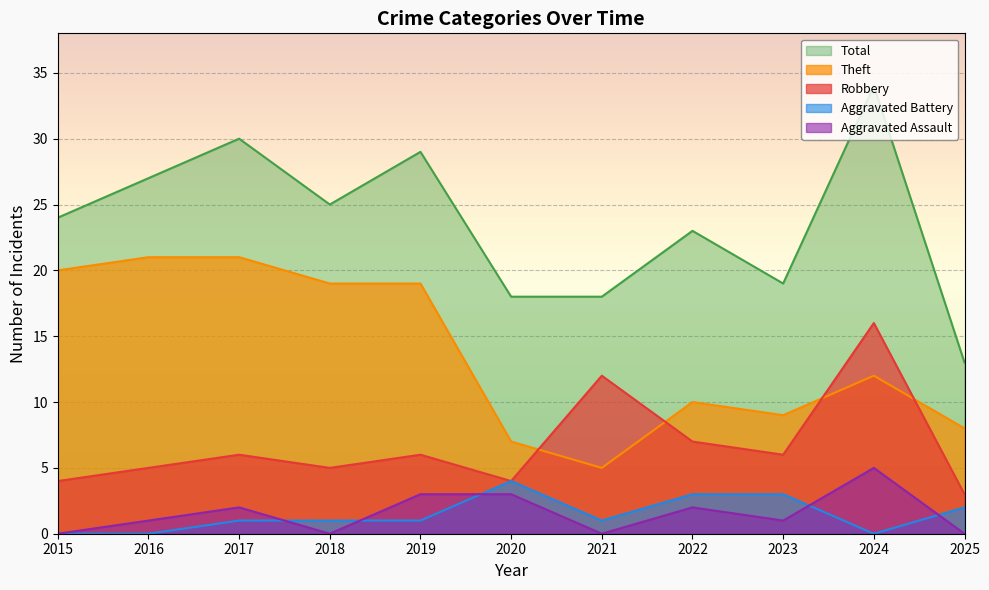

Reading right to left, extract all data points from this chart.

Robbery: 2025=3	2024=16	2023=6	2022=7	2021=12	2020=4	2019=6	2018=5	2017=6	2016=5	2015=4
Theft: 2025=8	2024=12	2023=9	2022=10	2021=5	2020=7	2019=19	2018=19	2017=21	2016=21	2015=20
Aggravated Assault: 2025=0	2024=5	2023=1	2022=2	2021=0	2020=3	2019=3	2018=0	2017=2	2016=1	2015=0
Aggravated Battery: 2025=2	2024=0	2023=3	2022=3	2021=1	2020=4	2019=1	2018=1	2017=1	2016=0	2015=0
Total: 2025=13	2024=34	2023=19	2022=23	2021=18	2020=18	2019=29	2018=25	2017=30	2016=27	2015=24